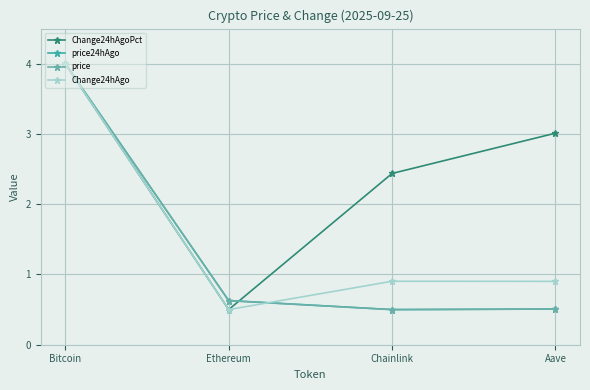

How many lines are shown in the chart?

4